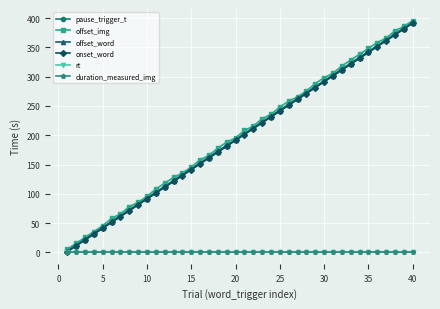

What is the value of the onset_word point at the 23rd from the left?

221.2